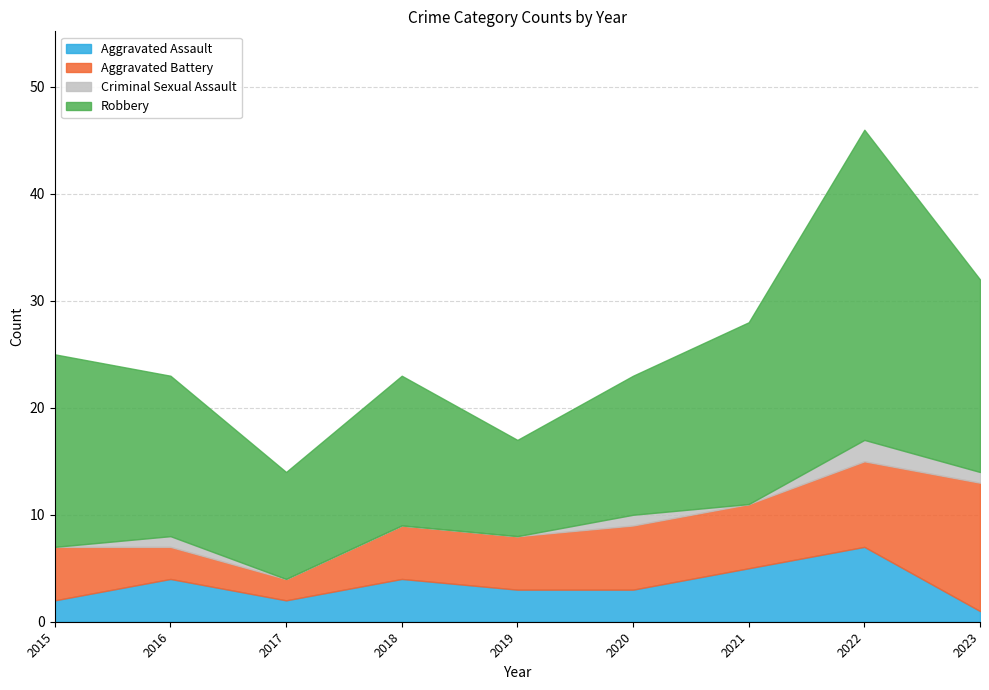

Does the chart have visible grid lines?

Yes